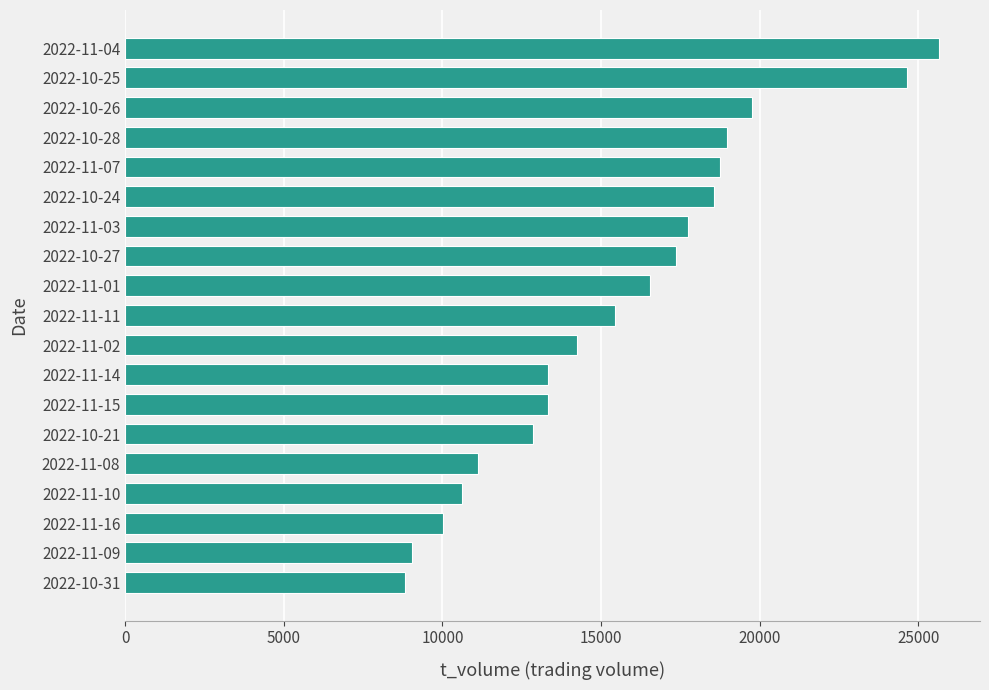

Is it true that the value at 2022-10-25 is 24635?

True